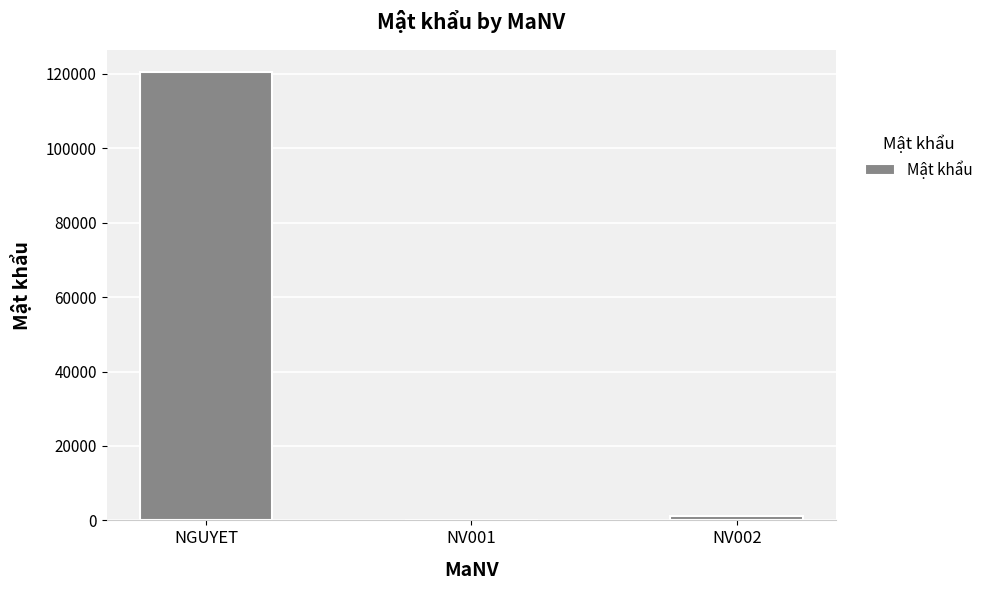

Which has a higher value, NV002 or NGUYET?

NGUYET